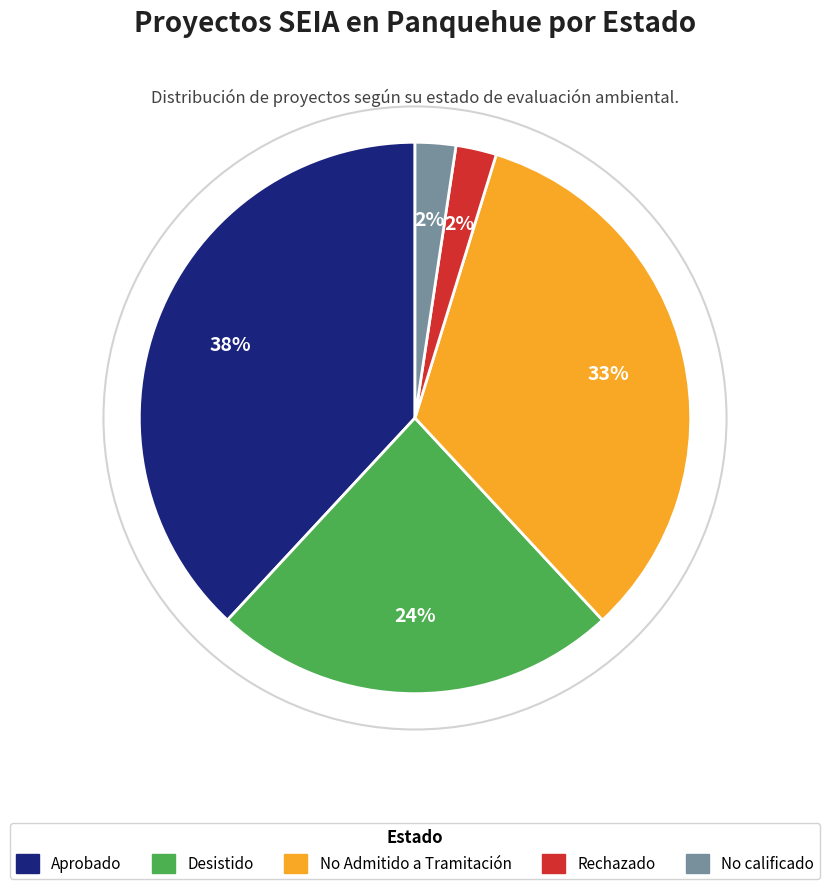

True or false: No Admitido a Tramitación accounts for 20% of the total.

False